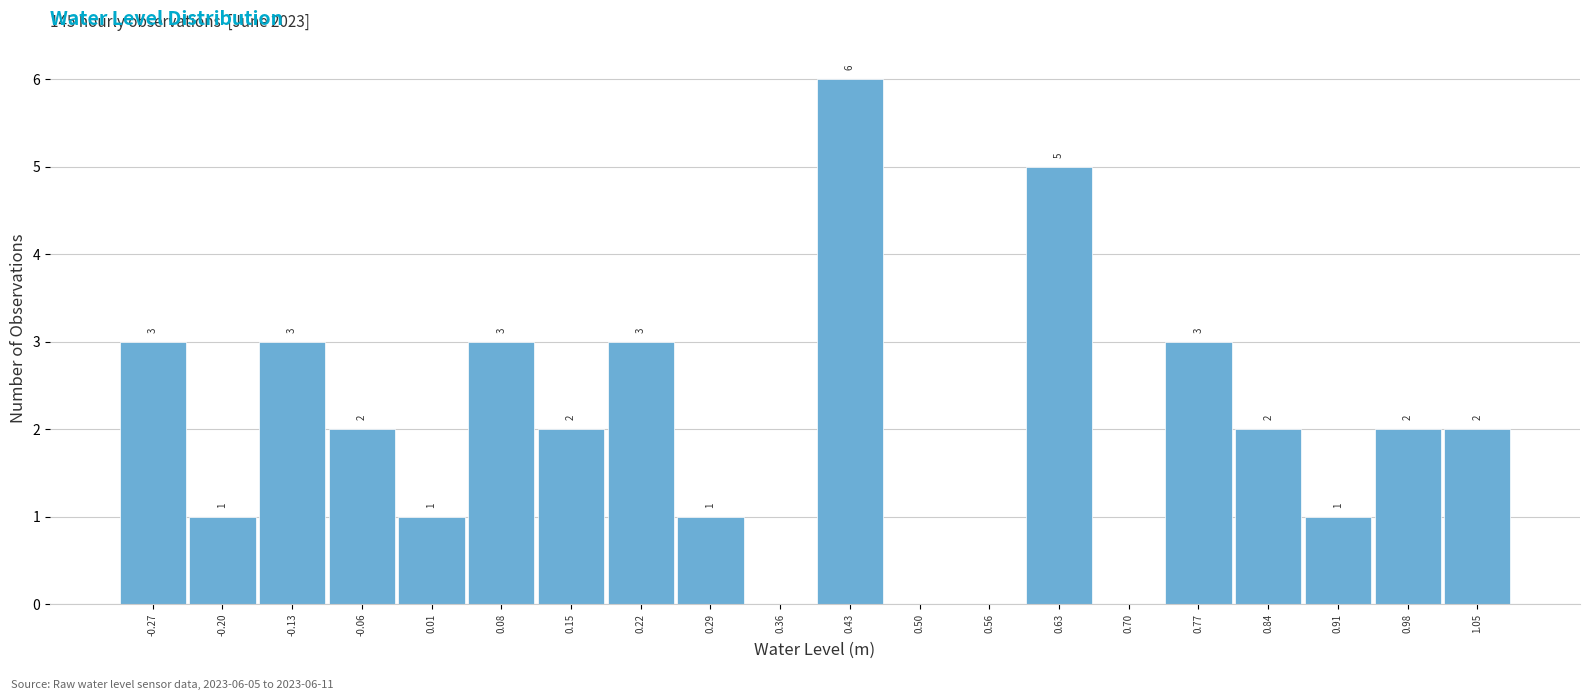

Which range on the x-axis has the tallest bar?

0.39 to 0.46